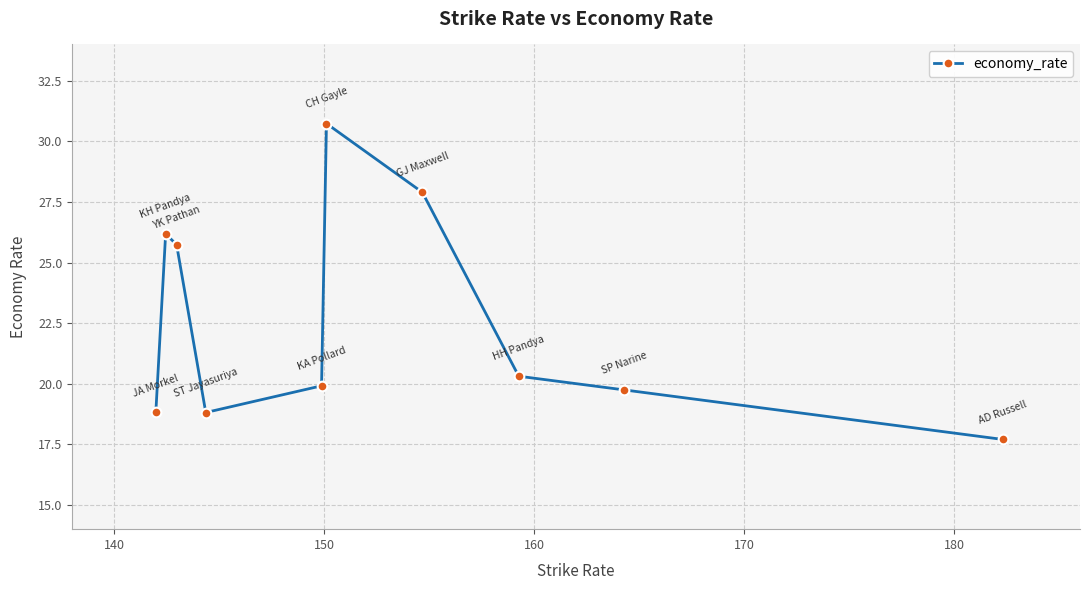

What is the value of the 2nd point from the left?

26.2